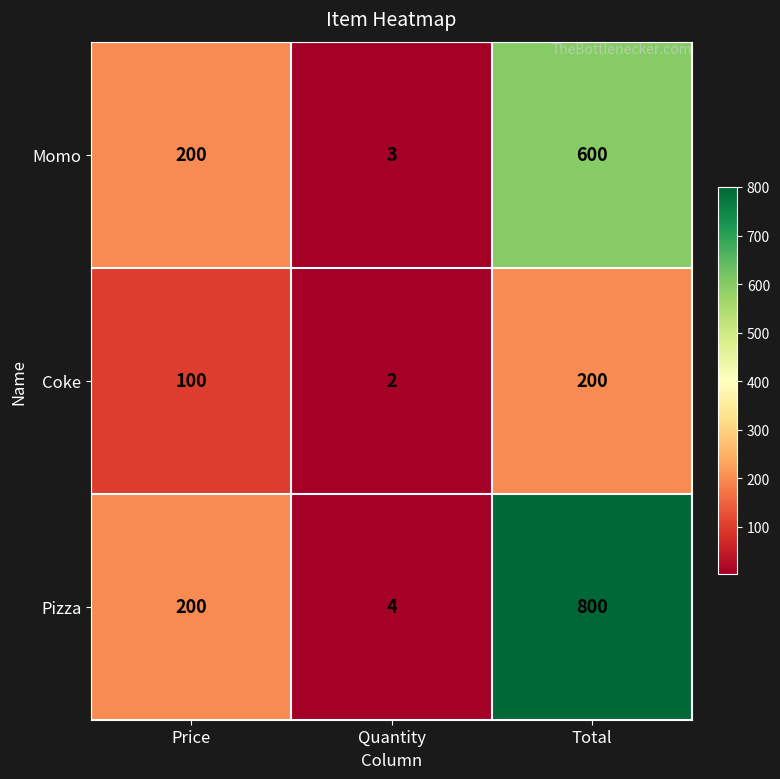

What is the spread (max minus min) of values at Total?

600